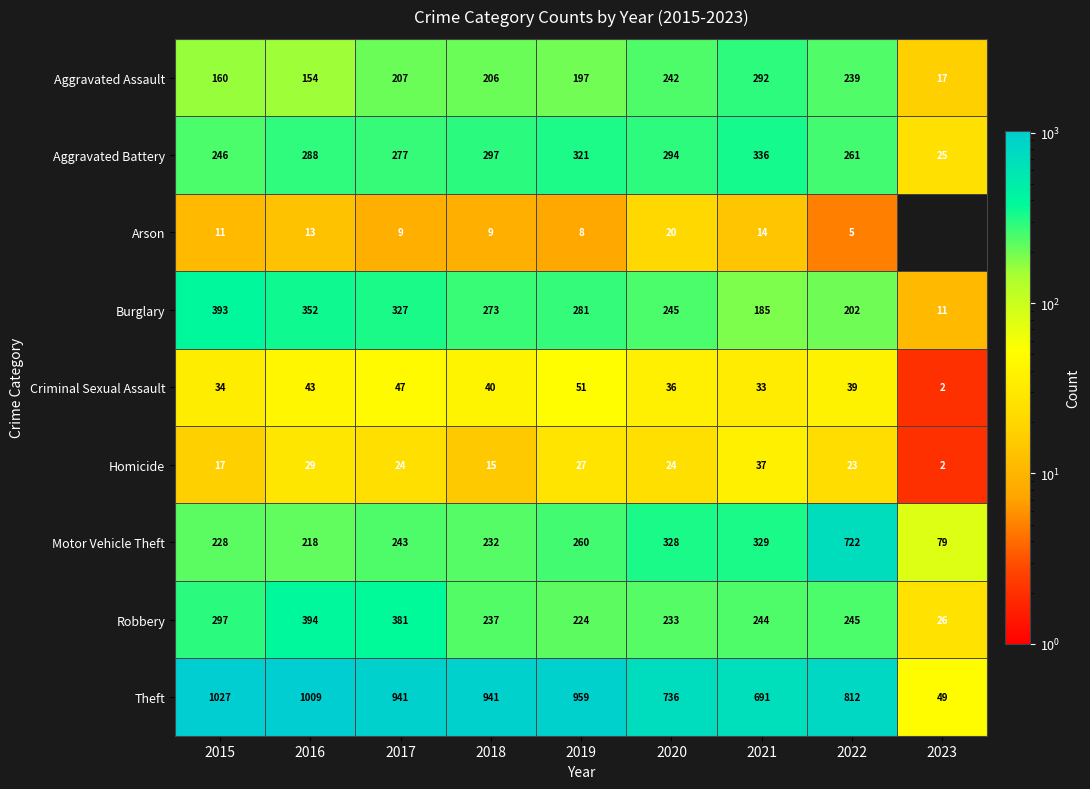

True or false: Theft has a value of 959 at 2019.

True